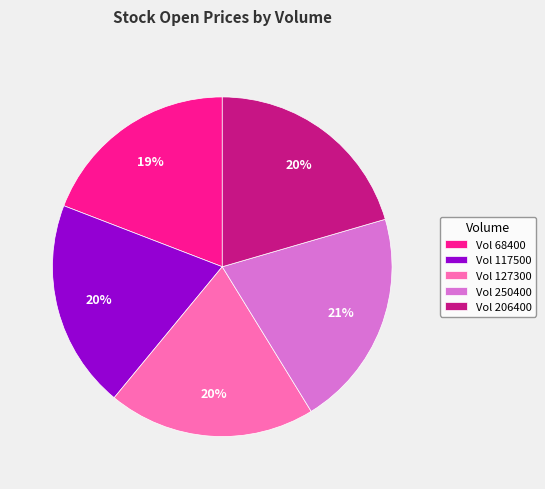

To the nearest percent, what percentage of the pie is Vol 68400?

19%